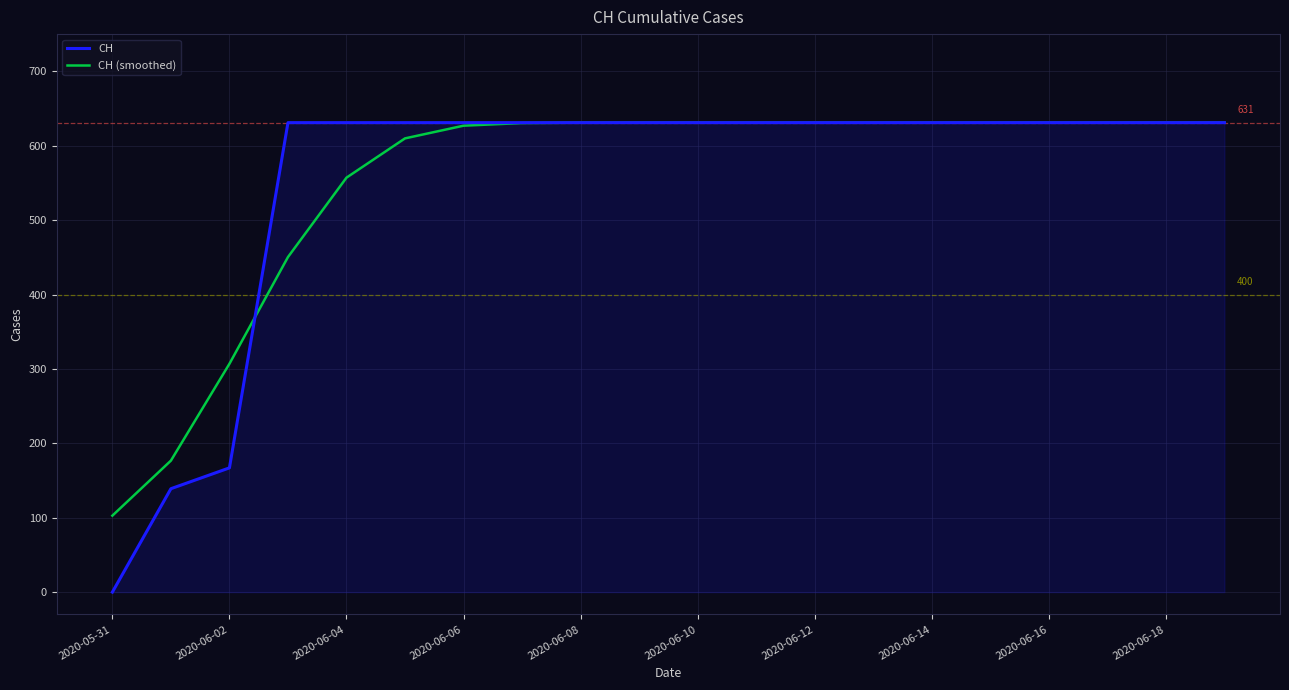

What is the maximum value shown in the chart?

631.0